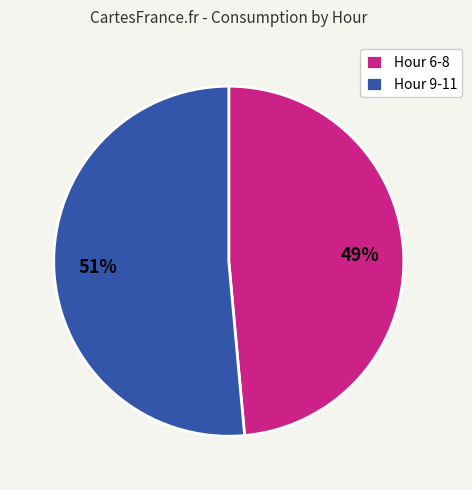

Is there a majority slice in this chart?

Yes